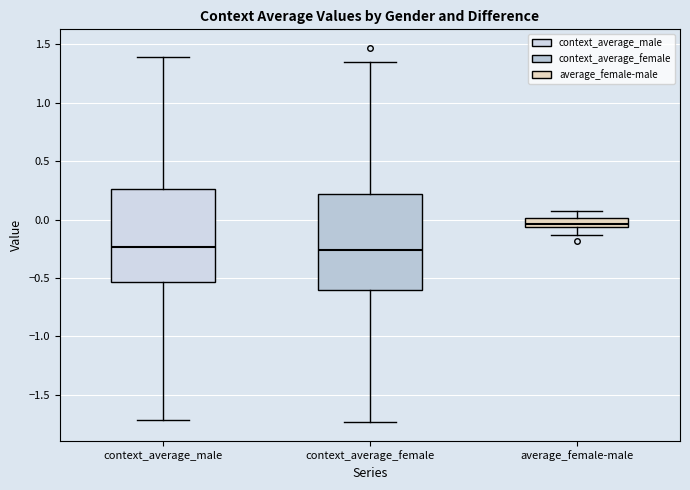

Where does the lower whisker of the box for context_average_female end on the y-axis? The values are not printed on the chart, so give them approximately, as read against the axis.

-1.75